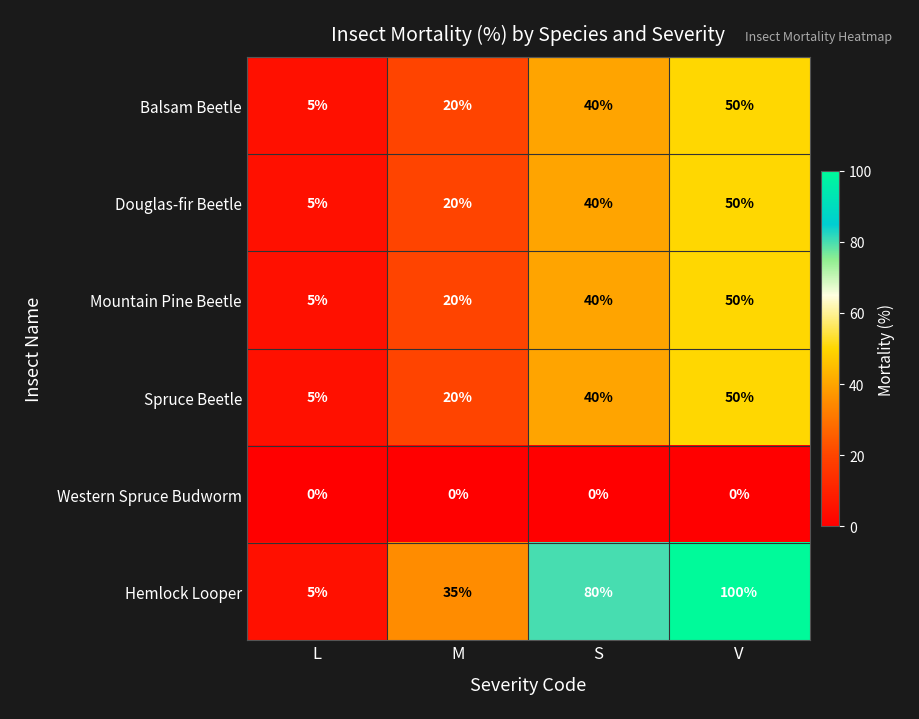

At how many categories does at least one series exceed 73?

2